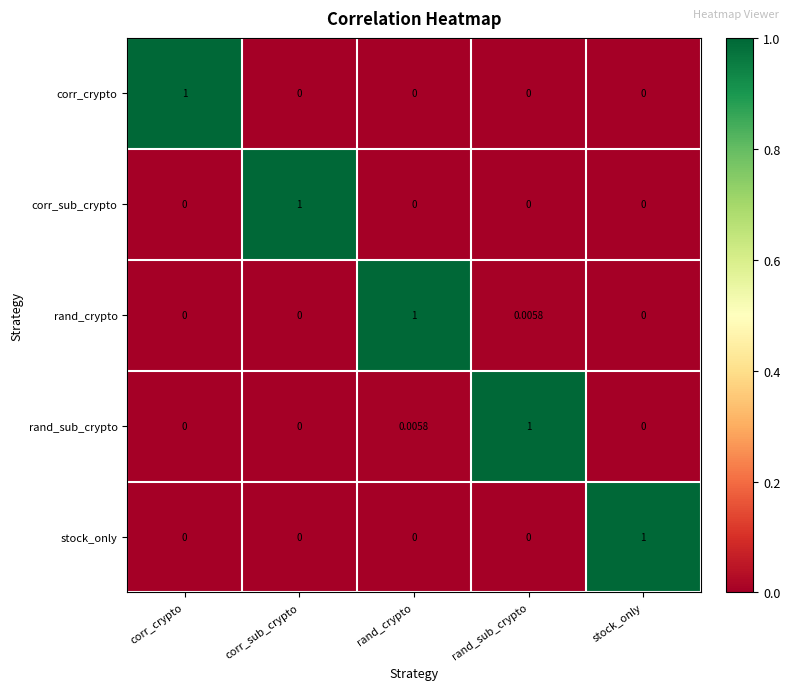

Which category has the highest value in the corr_crypto series?

corr_crypto